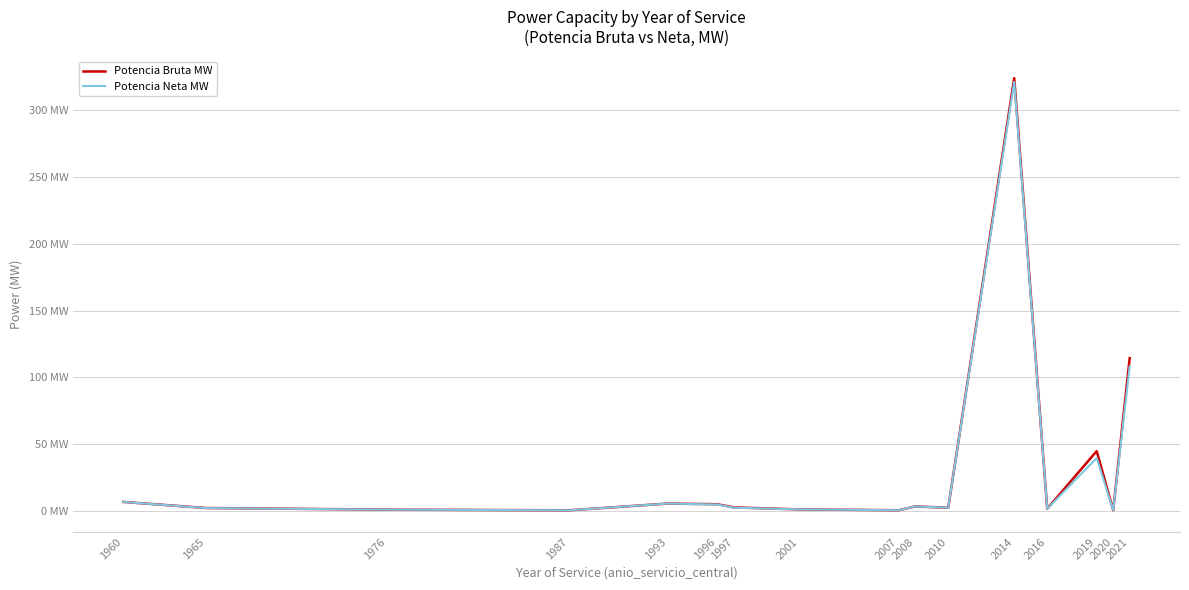

Does the chart display data point markers on the line(s)?

No